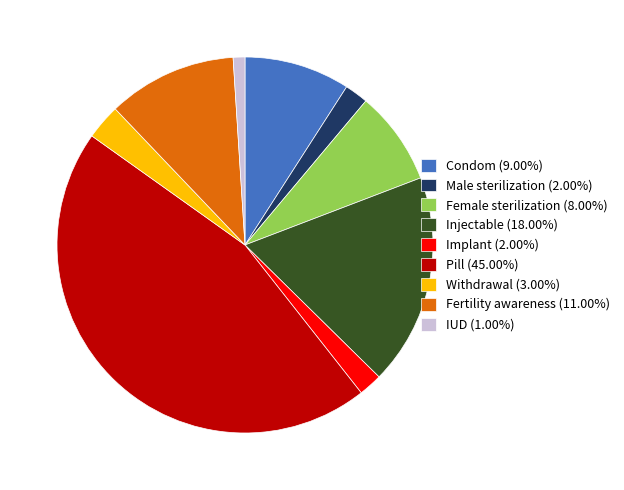

Which category has the smallest portion of the pie?

IUD